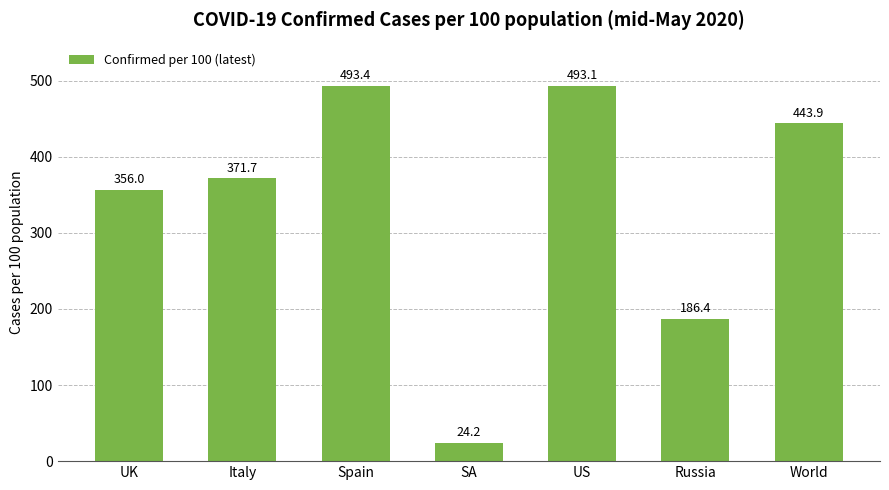

What is the value of the 3rd bar from the left?

493.4